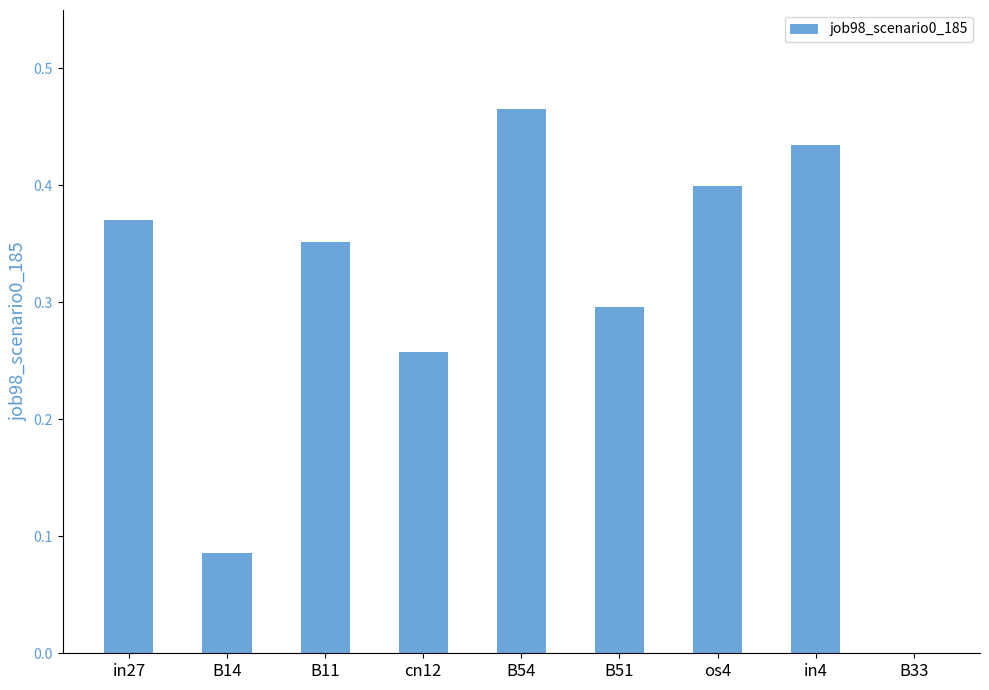

What is the sum of all values?

2.7